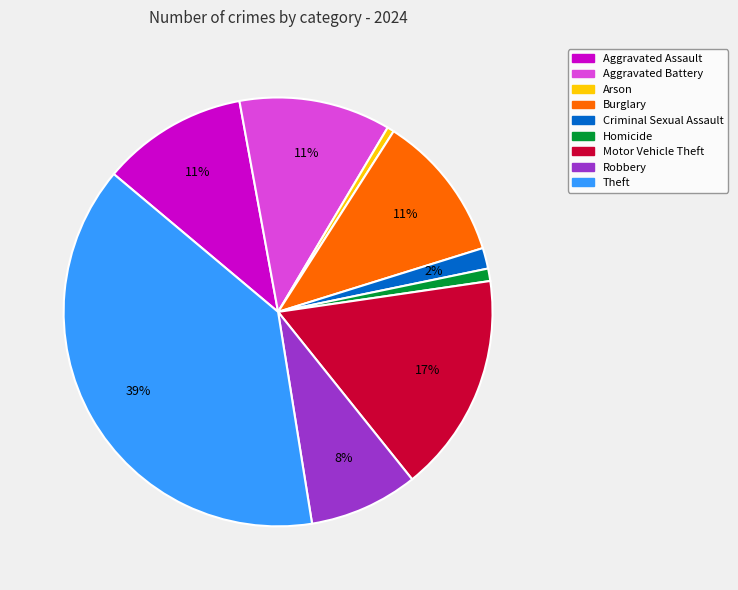

Does Arson account for over 50% of the chart?

No